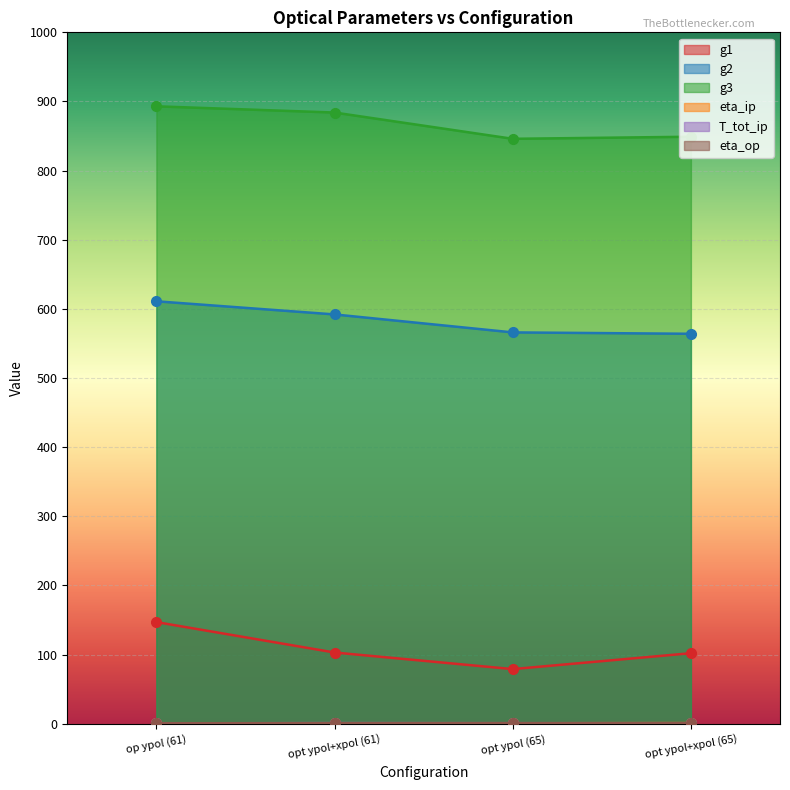

How many distinct data groups are displayed?

6